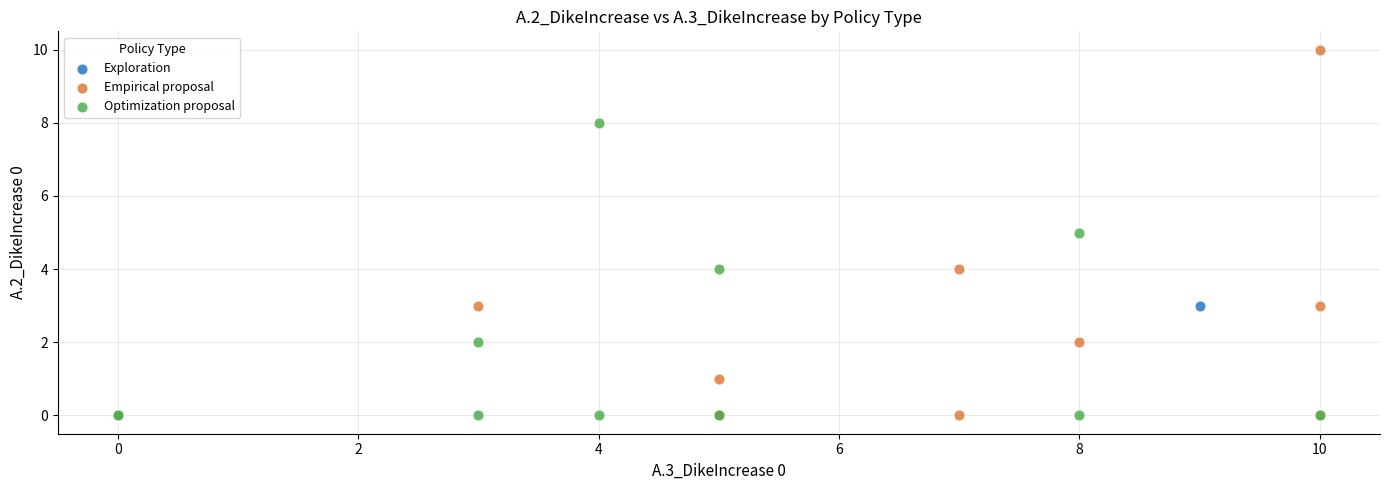

Which series has the largest Y range (max minus min)?

Empirical proposal